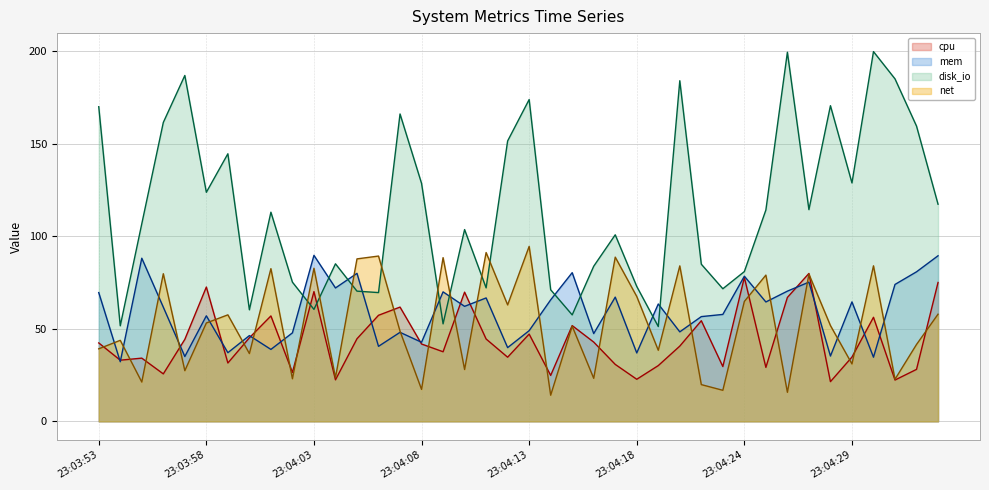

What is the maximum value for net line?

94.5